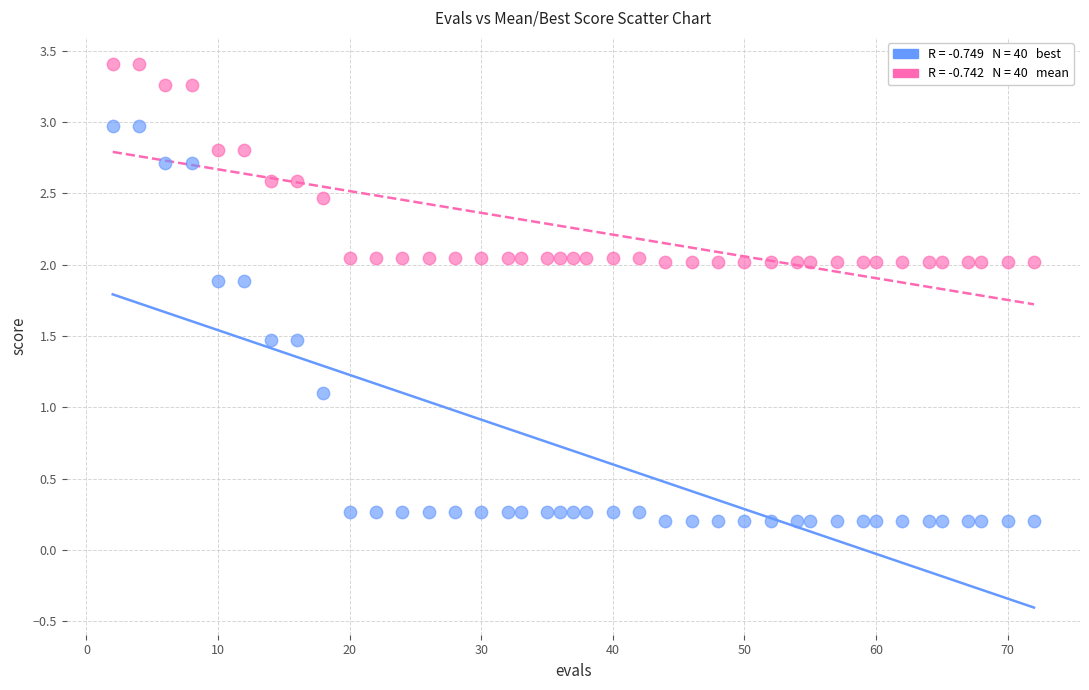

Across all series, what Y value is closest to 1?

1.1